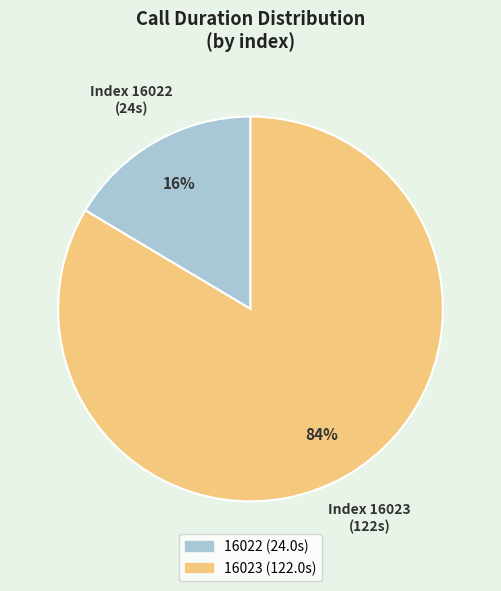

Does 16023 account for over 50% of the chart?

Yes